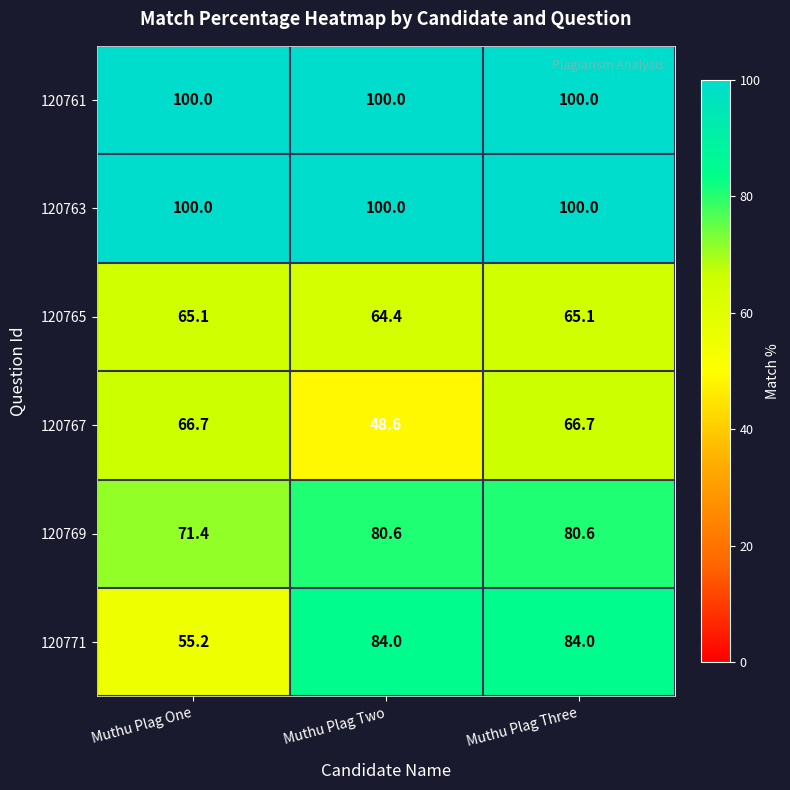

Reading left to right, transcribe all the data shown in this chart.

120761: Muthu Plag One=100.0	Muthu Plag Two=100.0	Muthu Plag Three=100.0
120763: Muthu Plag One=100.0	Muthu Plag Two=100.0	Muthu Plag Three=100.0
120765: Muthu Plag One=65.1	Muthu Plag Two=64.4	Muthu Plag Three=65.1
120767: Muthu Plag One=66.7	Muthu Plag Two=48.6	Muthu Plag Three=66.7
120769: Muthu Plag One=71.4	Muthu Plag Two=80.6	Muthu Plag Three=80.6
120771: Muthu Plag One=55.2	Muthu Plag Two=84.0	Muthu Plag Three=84.0